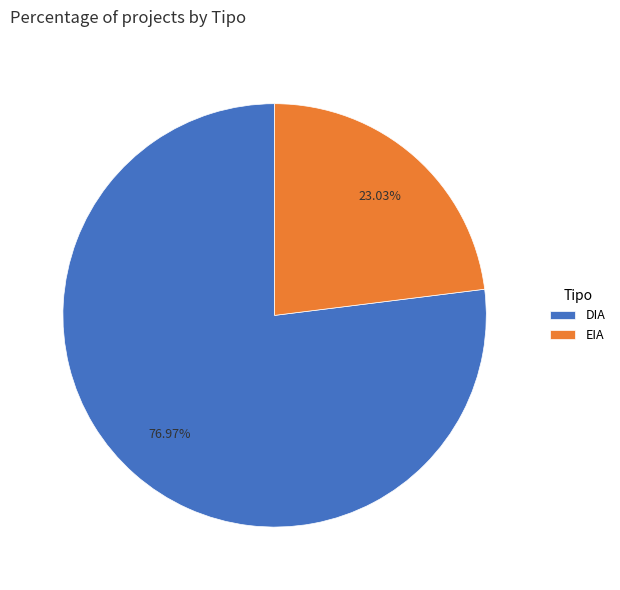

Which slice is the largest?

DIA